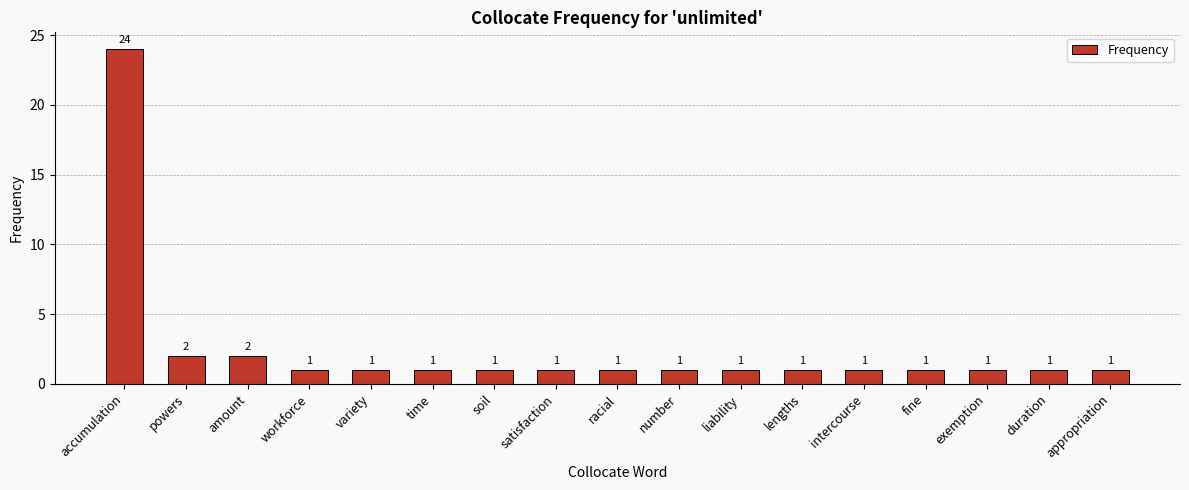

What is the difference between the second highest and minimum values?

1